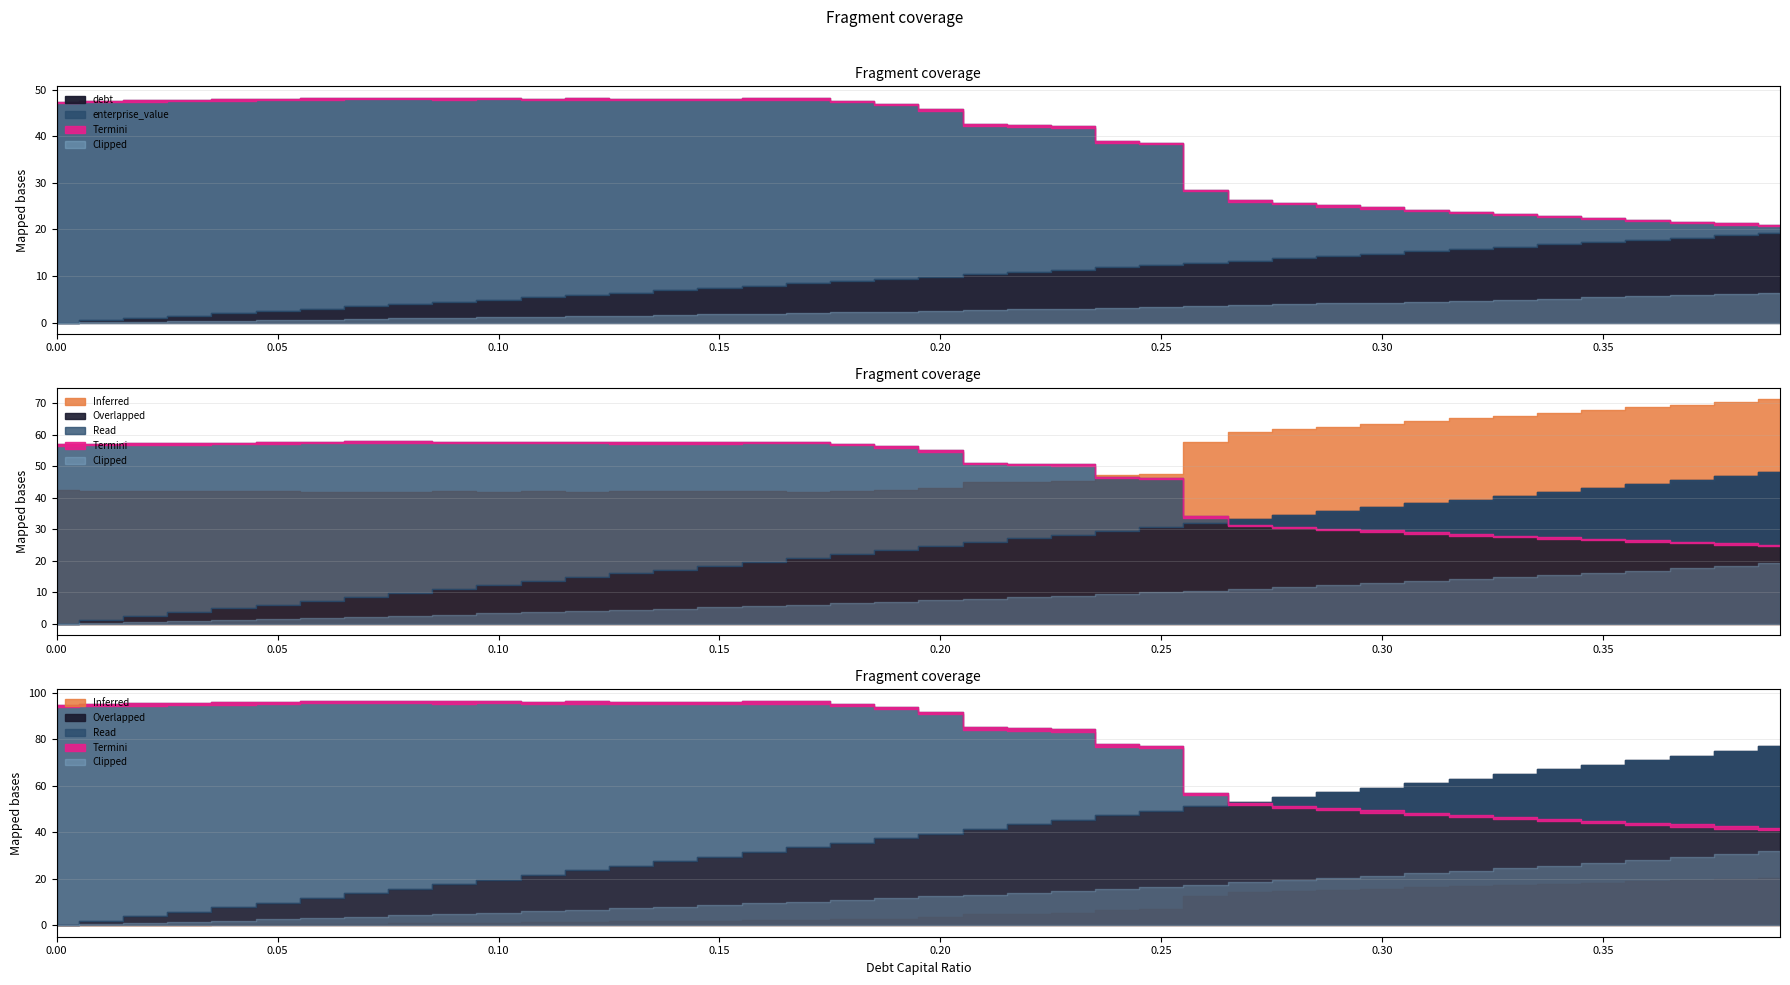

What is the difference between the maximum and minimum values in the debt series?

19.2